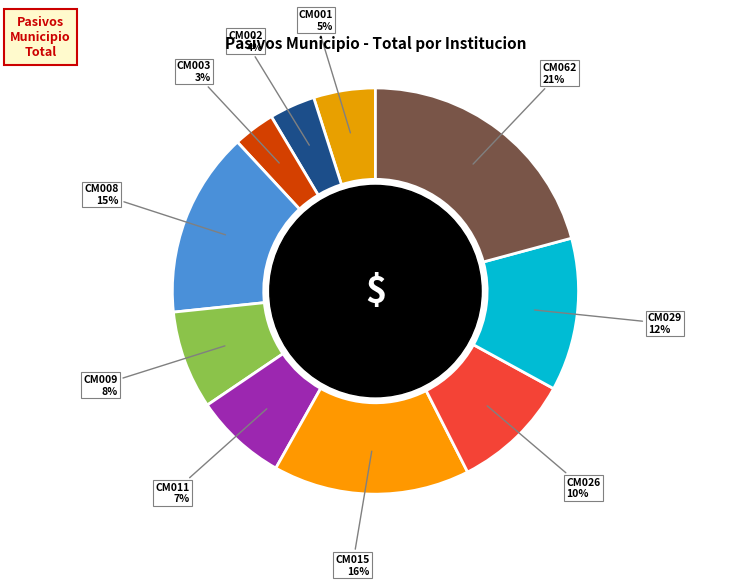

Count the number of slices in the pie.

10